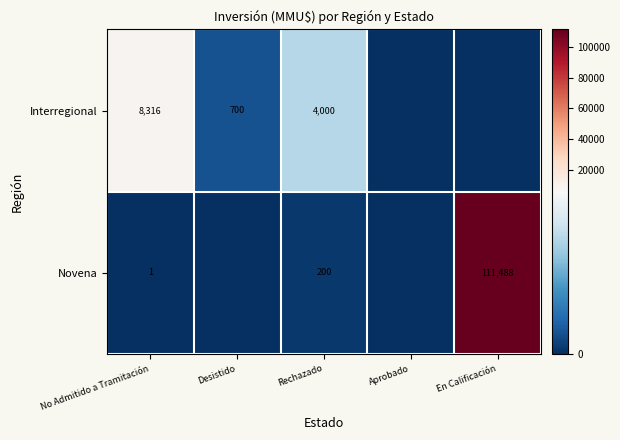

The Novena series shows 164513 at En Calificación. True or false?

False